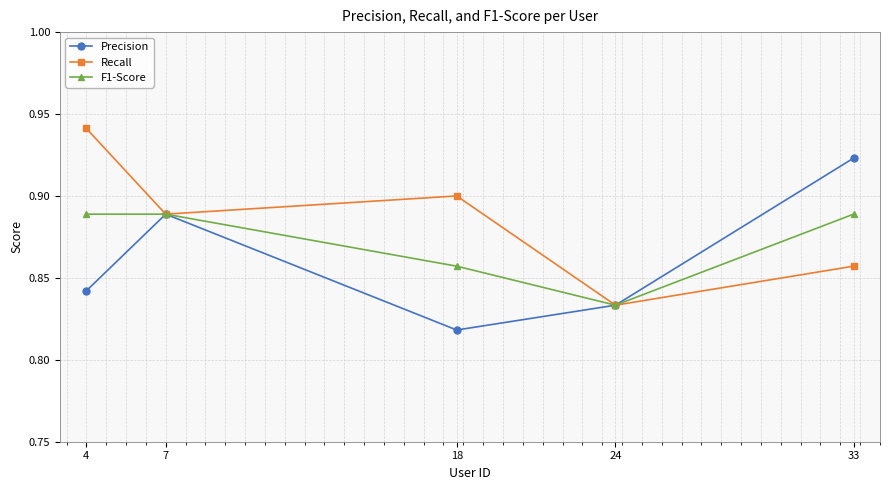

What is the difference between the maximum and minimum values in the Recall series?

0.1